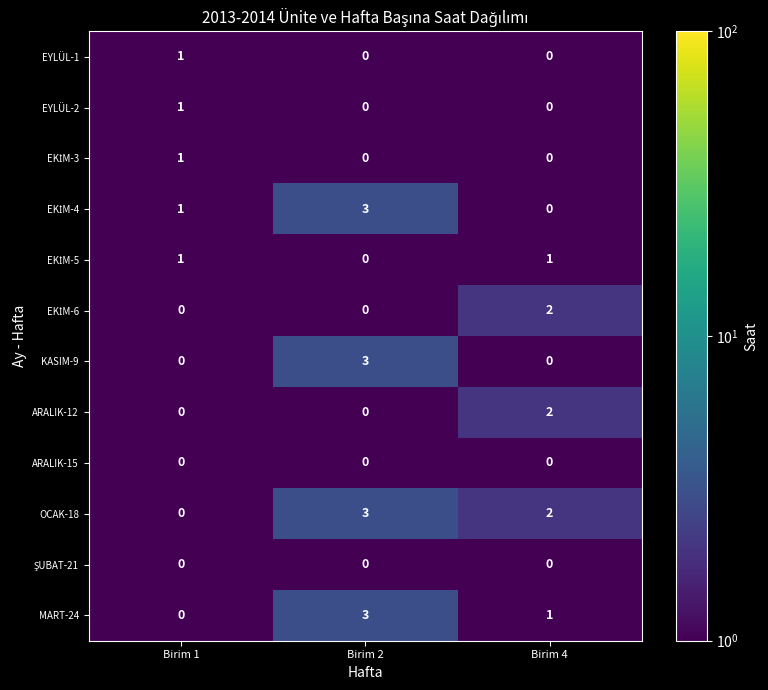

Rank the categories by MART-24 value from lowest to highest.

Birim 1, Birim 4, Birim 2